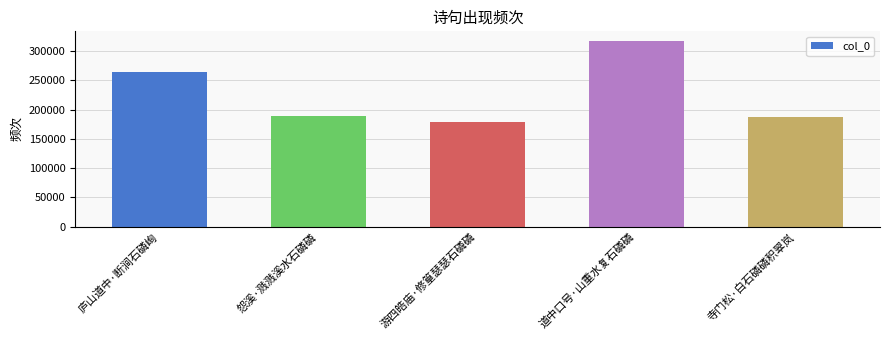

What is the sum of the values at 寺门松·白石磷磷积翠岚 and 怨溪·溅溅溪水石磷磷?

376780